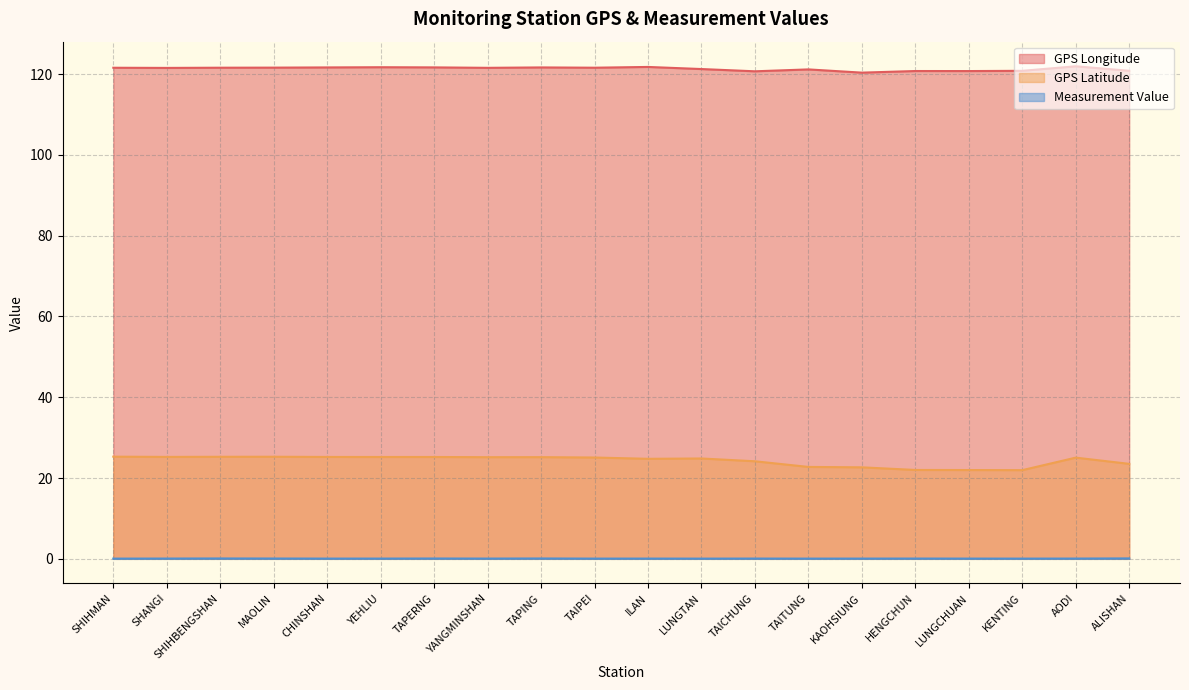

At which label does Measurement Value reach its minimum?

LUNGTAN